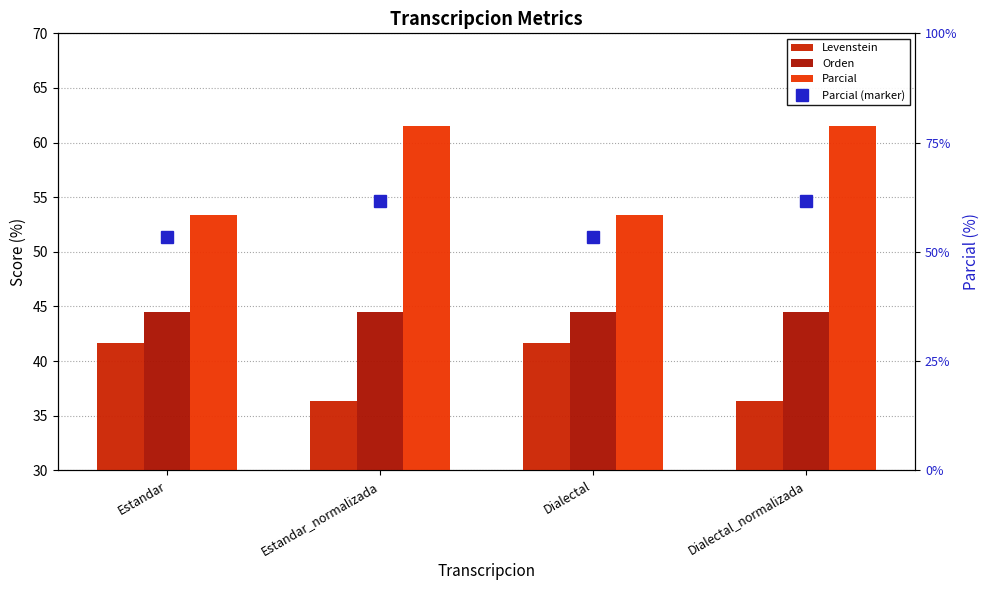

Does the chart contain any negative values?

No